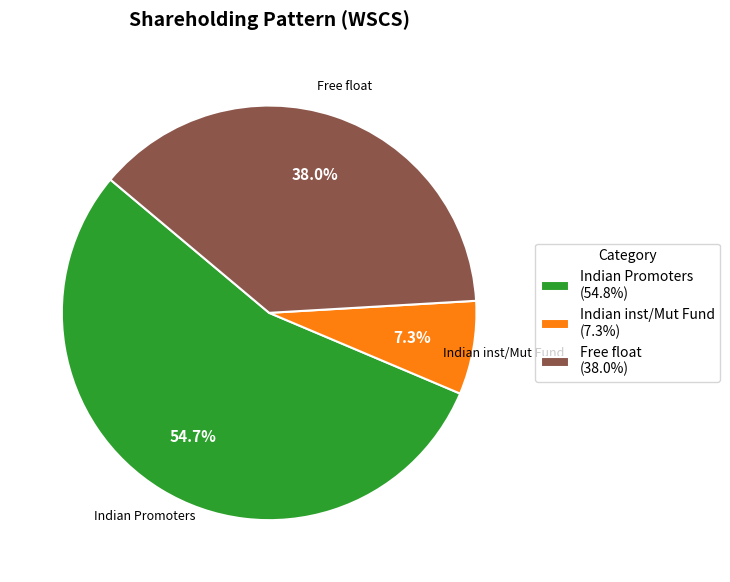

Between Indian inst/Mut Fund (7.3%) and Free float (38.0%), which is larger?

Free float (38.0%)